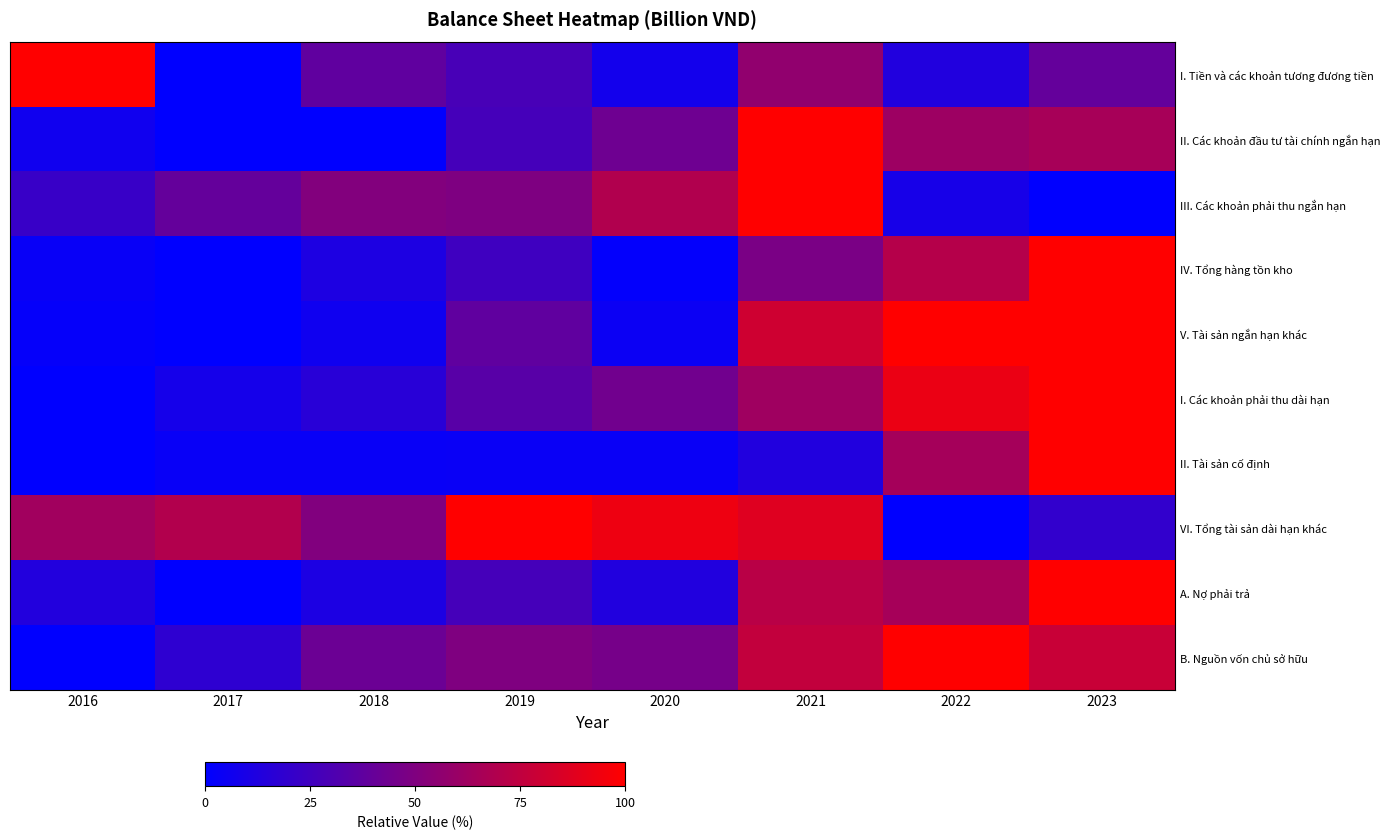

Which series has the widest spread of values?

I. Tiền và các khoản tương đương tiền